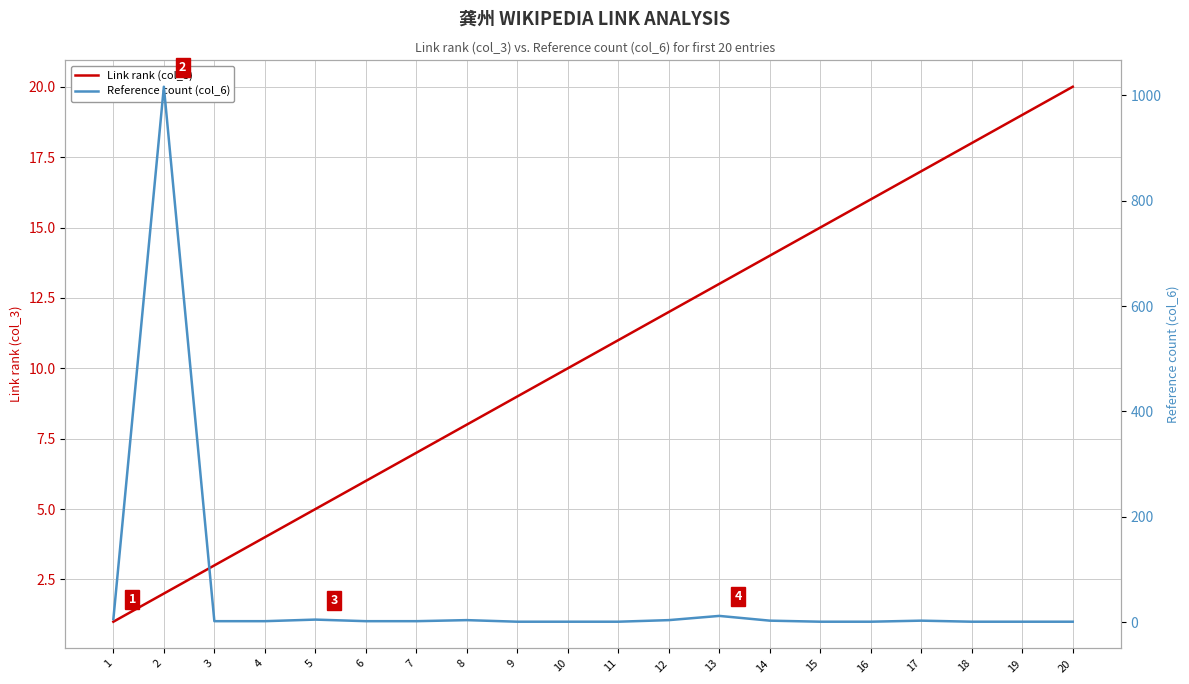

Reading right to left, list all the values displayed in this chart.

Link rank (col_3): 20=20	19=19	18=18	17=17	16=16	15=15	14=14	13=13	12=12	11=11	10=10	9=9	8=8	7=7	6=6	5=5	4=4	3=3	2=2	1=1
Reference count (col_6): 20=1	19=1	18=1	17=3	16=1	15=1	14=3	13=12	12=4	11=1	10=1	9=1	8=4	7=2	6=2	5=5	4=2	3=2	2=1016	1=6